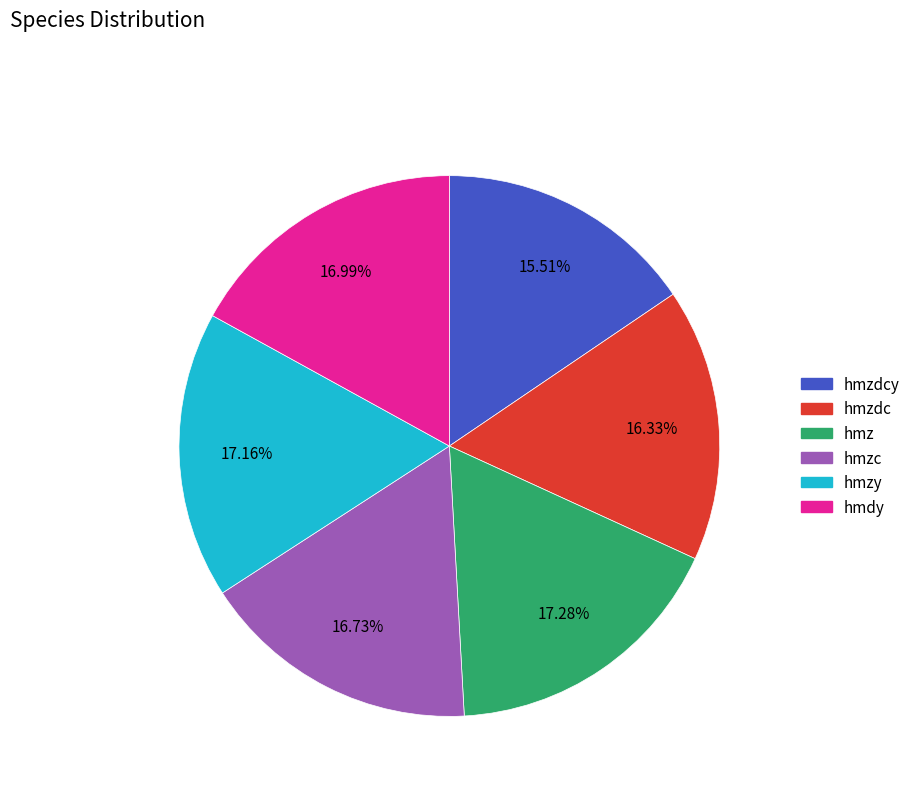

Is there any slice that represents more than half of the pie?

No